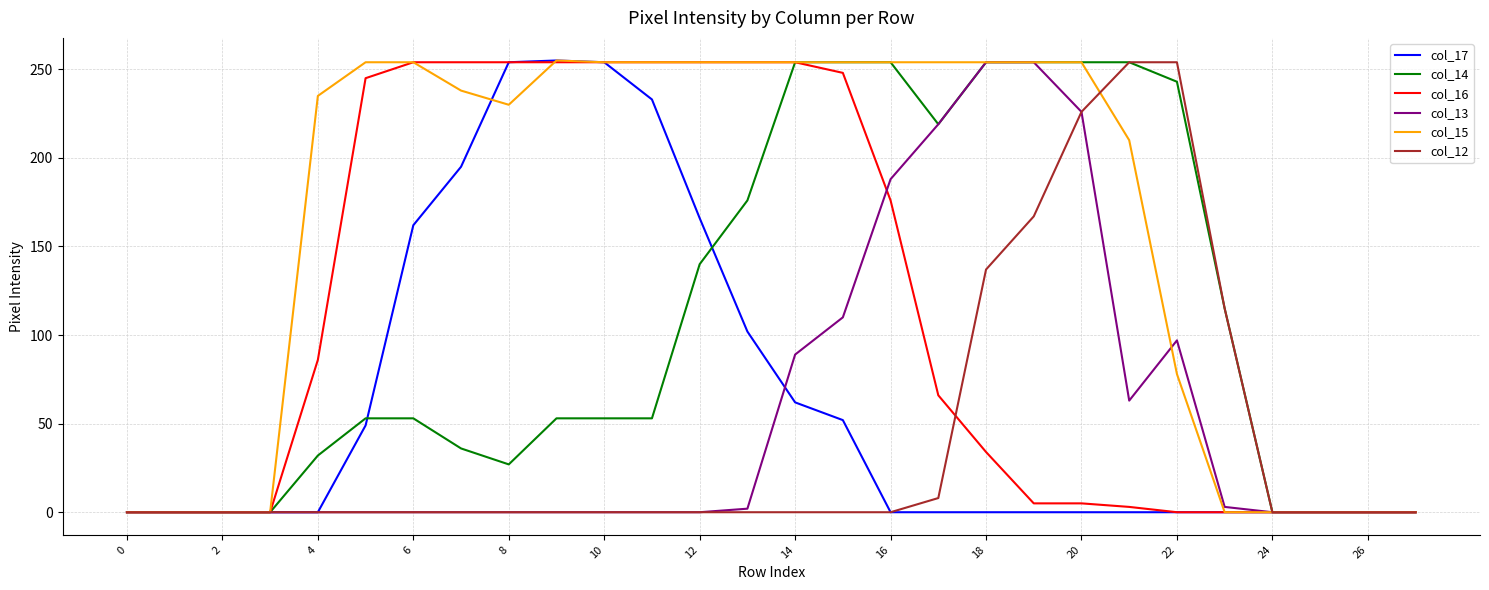

Which series has the largest total across all categories?

col_15